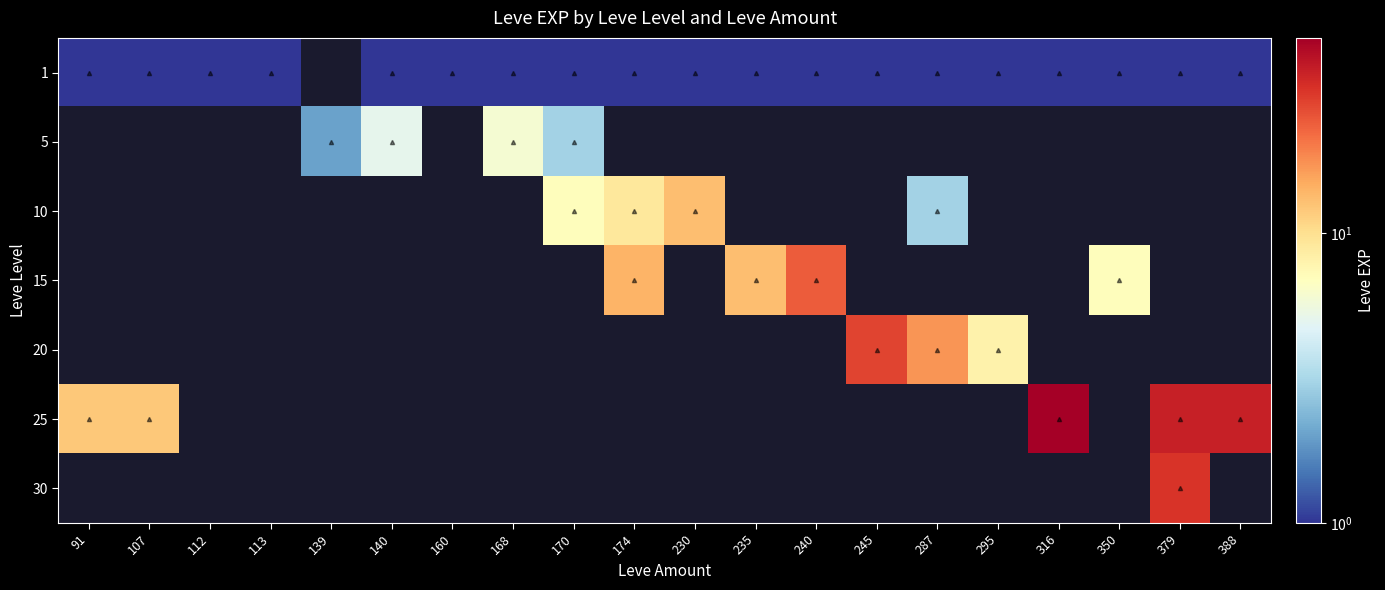

At which label is 1 closest to 1?

91